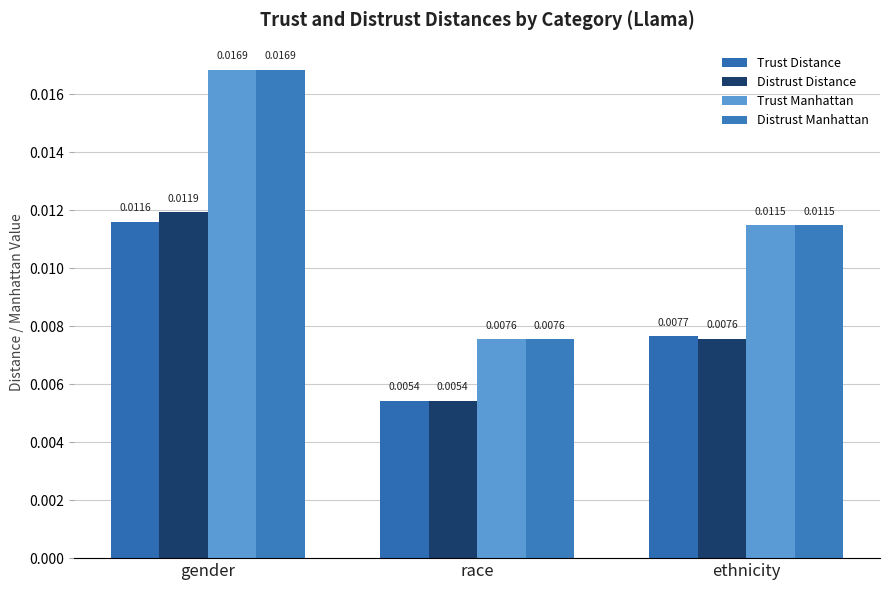

True or false: Distrust Manhattan has a value of 0.0 at ethnicity.

False